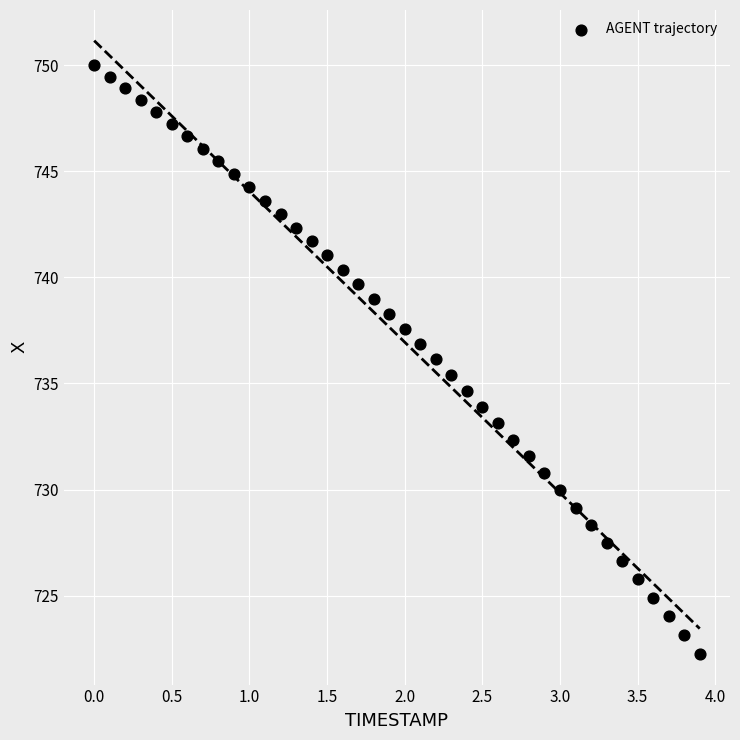

What is the range of X values (max minus min)?

3.9